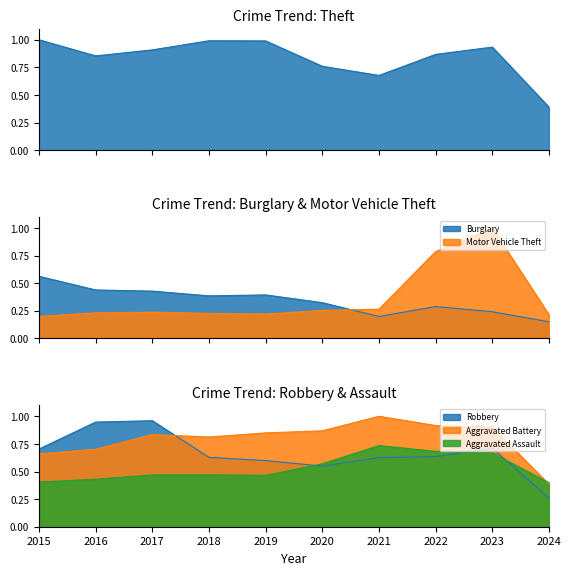

Which series changed the most between 2021 and 2022?

Motor Vehicle Theft